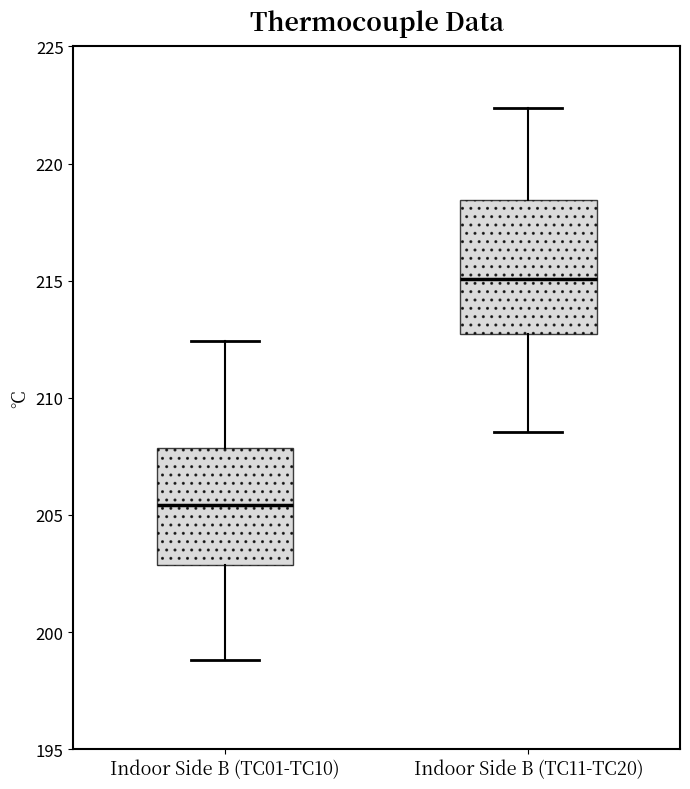

Which box is the tallest, from its lower edge to its upper edge?

Indoor Side B (TC11-TC20)